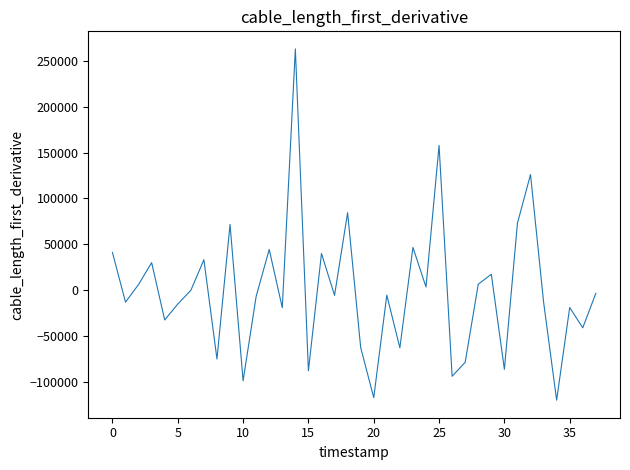

How many lines are shown in the chart?

1